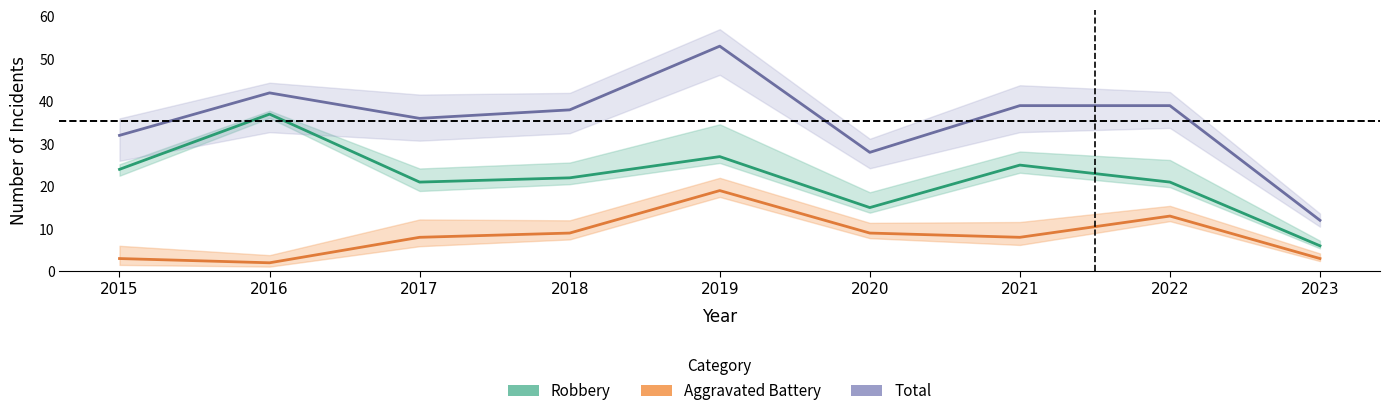

At which category does Robbery reach its first local peak?

2016